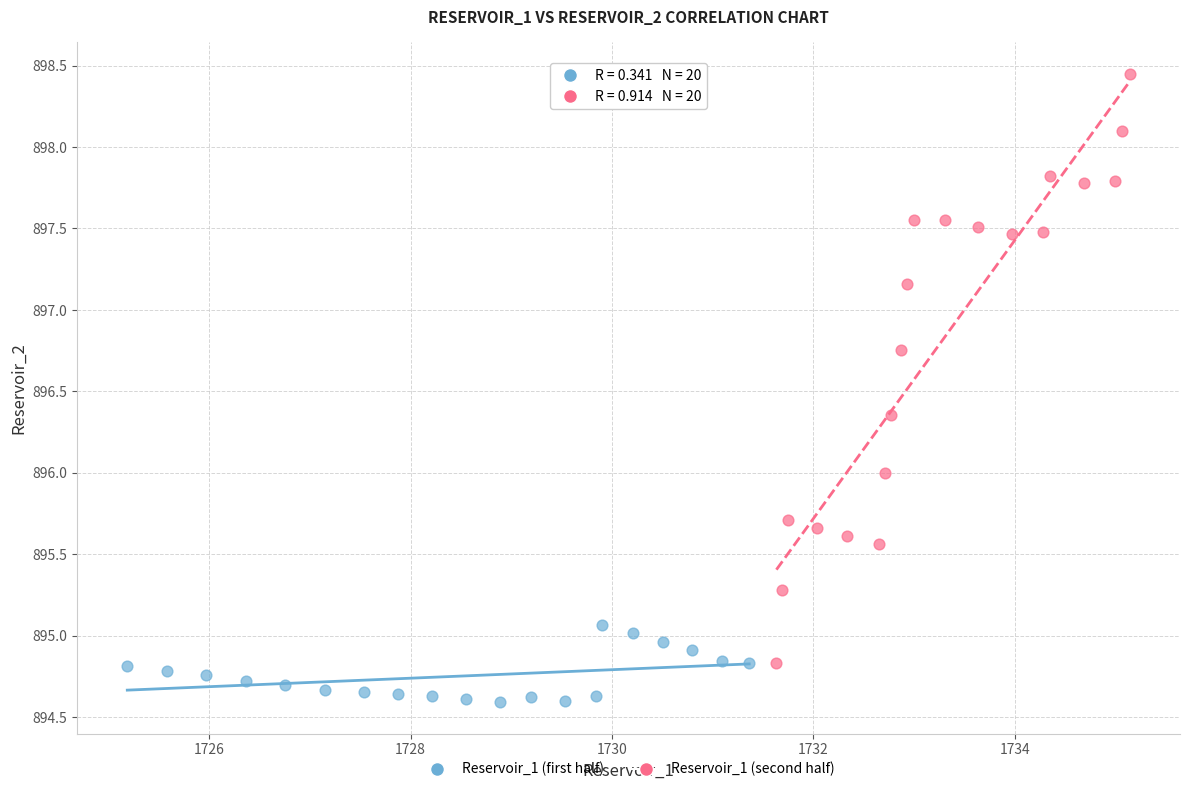

Which series contains the lowest Y value?

Reservoir_1 (first half)